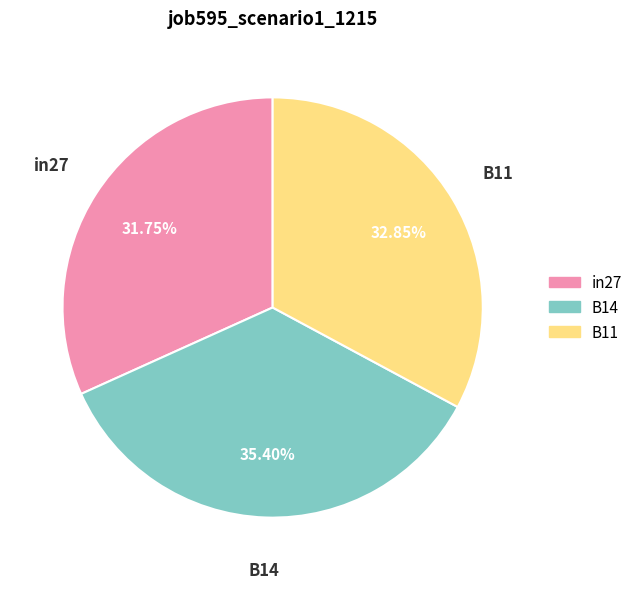

Which category has the biggest portion of the pie?

B14